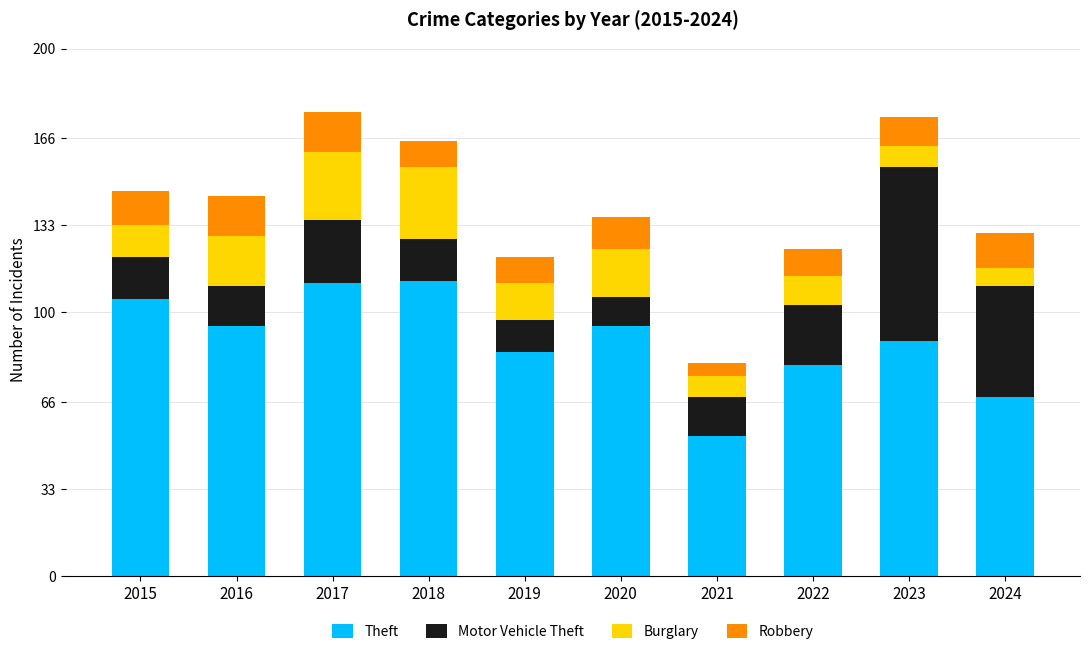

Which category has the lowest value in the Theft series?

2021